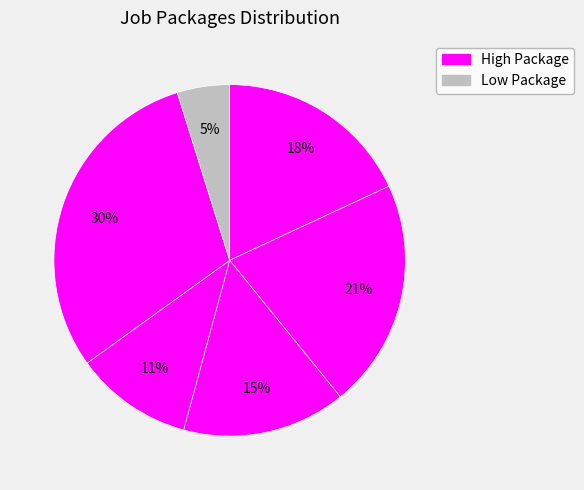

Count the number of slices in the pie.

6